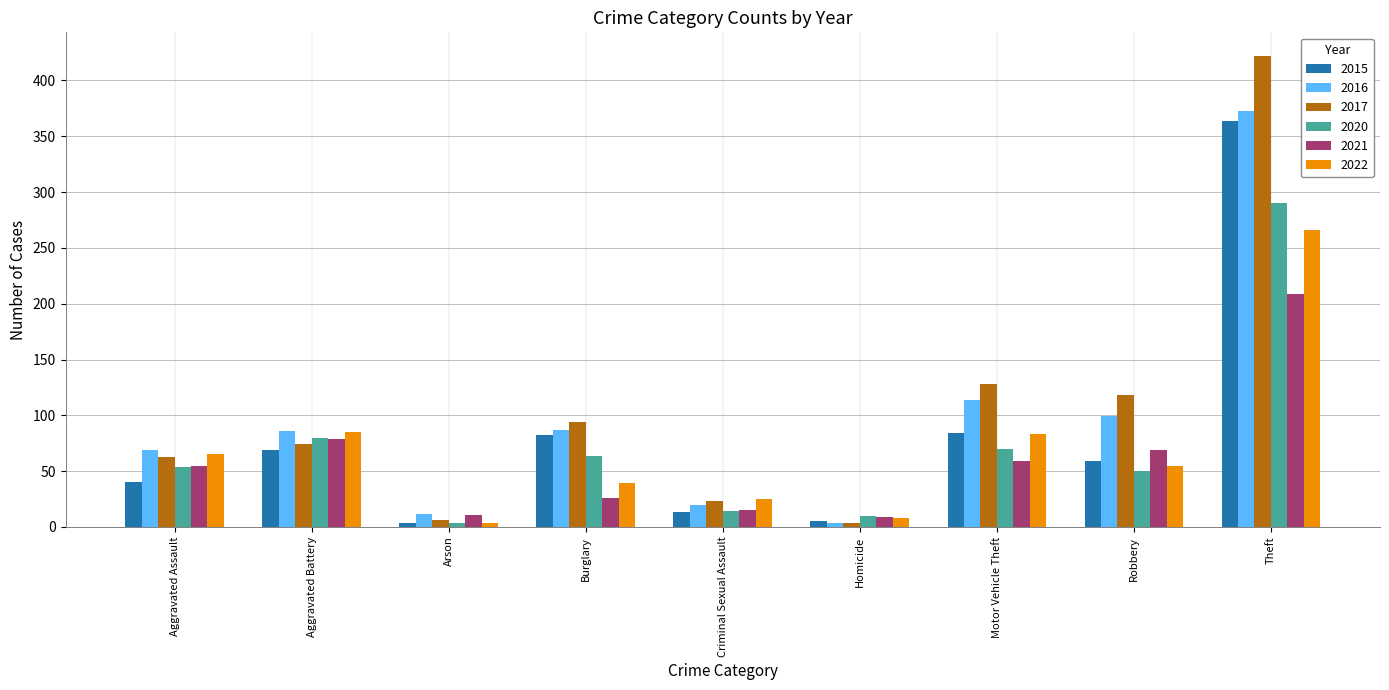

Rank the series by their maximum value, from lowest to highest.

2021, 2022, 2020, 2015, 2016, 2017